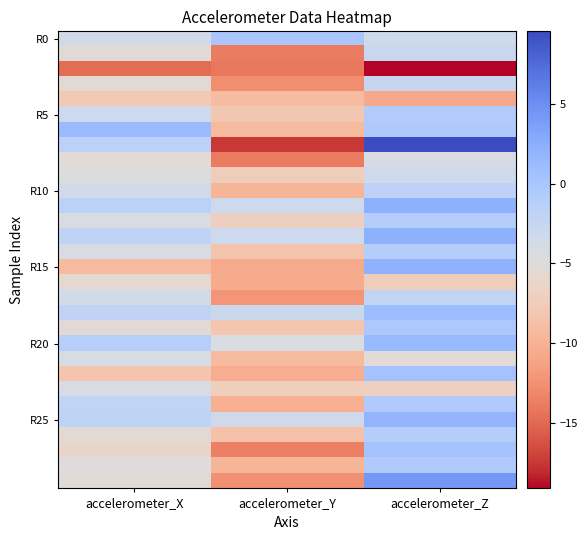

Between accelerometer_Y and accelerometer_Z, which is larger?

accelerometer_Y